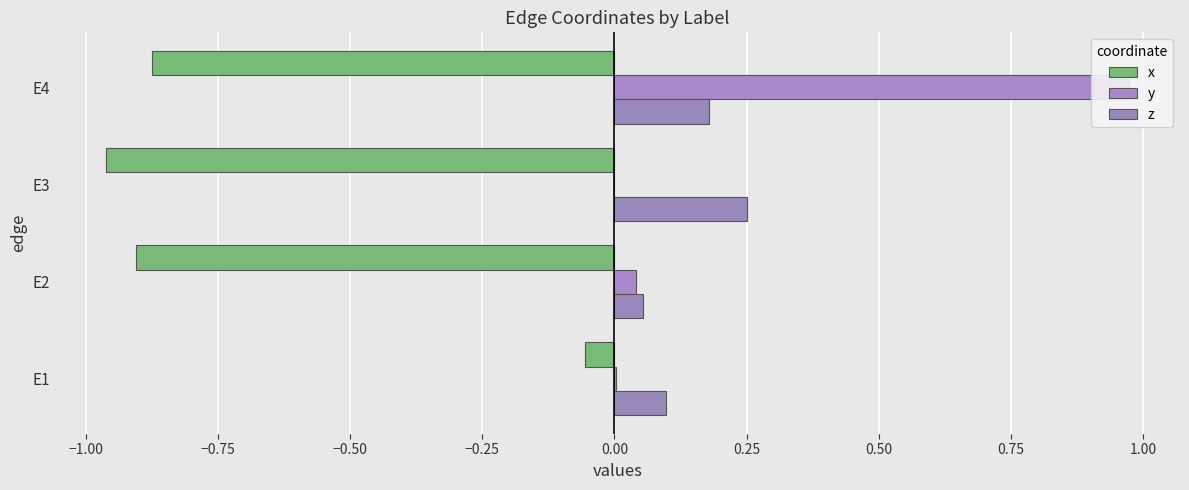

Which series has the largest range (max minus min)?

y